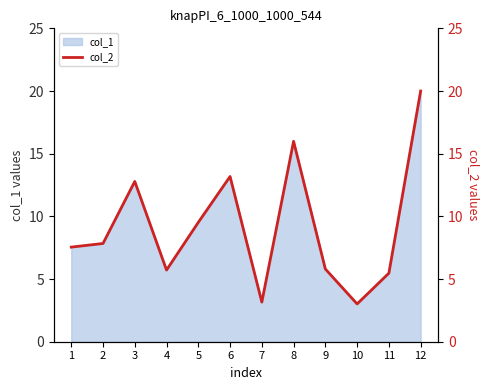

True or false: the data shows 5.5 at 11.

True